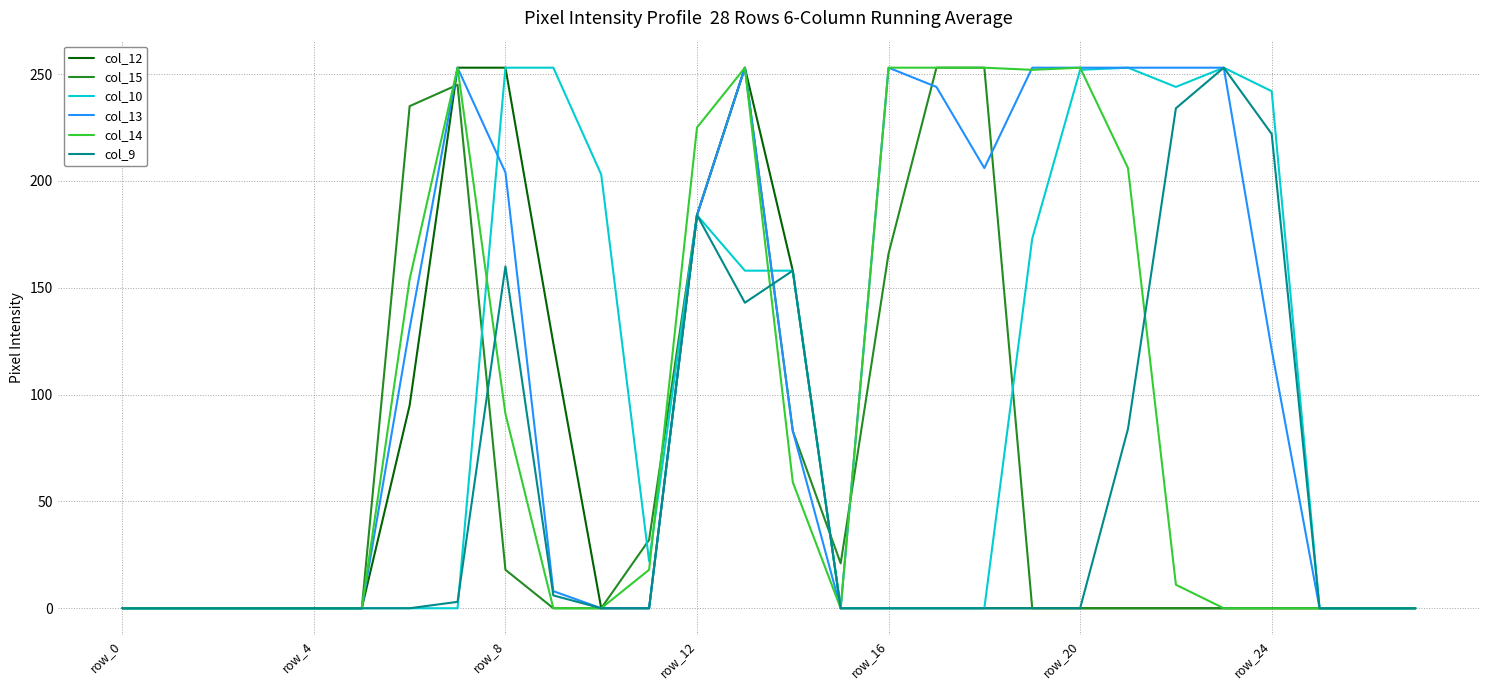

What is the difference between the second highest and second lowest values in the col_14 series?

253